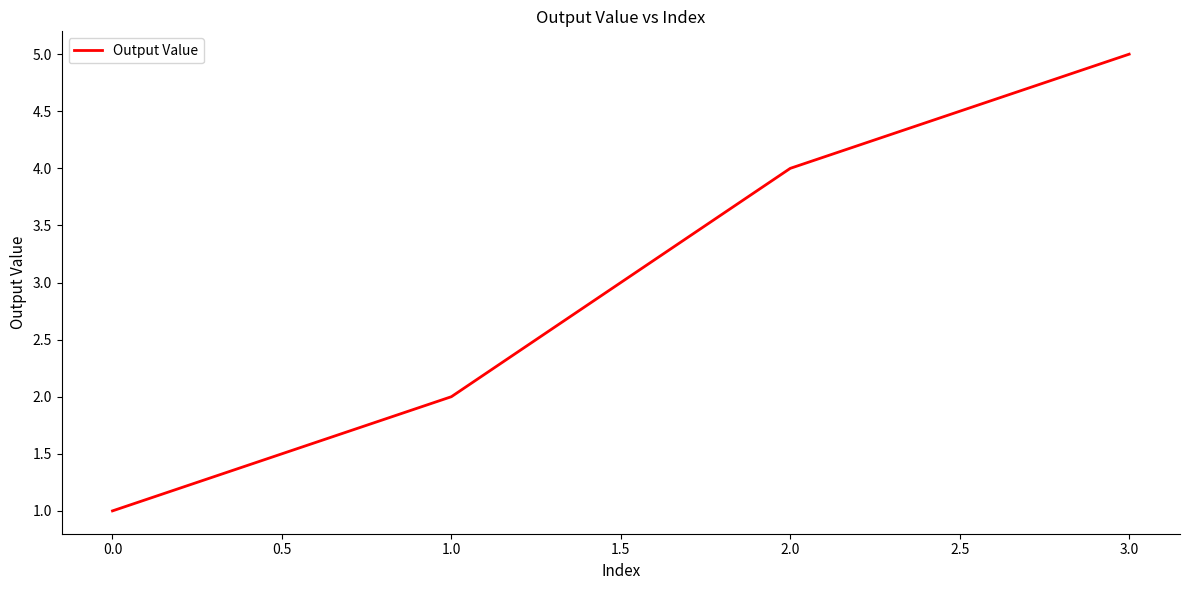

Rank the categories by value from highest to lowest.

3.0, 2.0, 1.0, 0.0